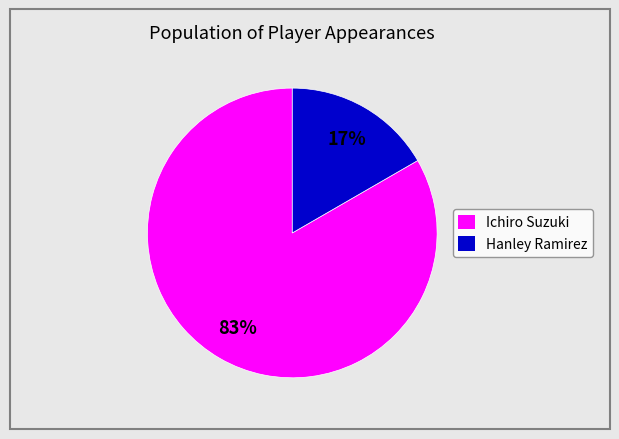

To the nearest percent, what is the average slice percentage?

50%